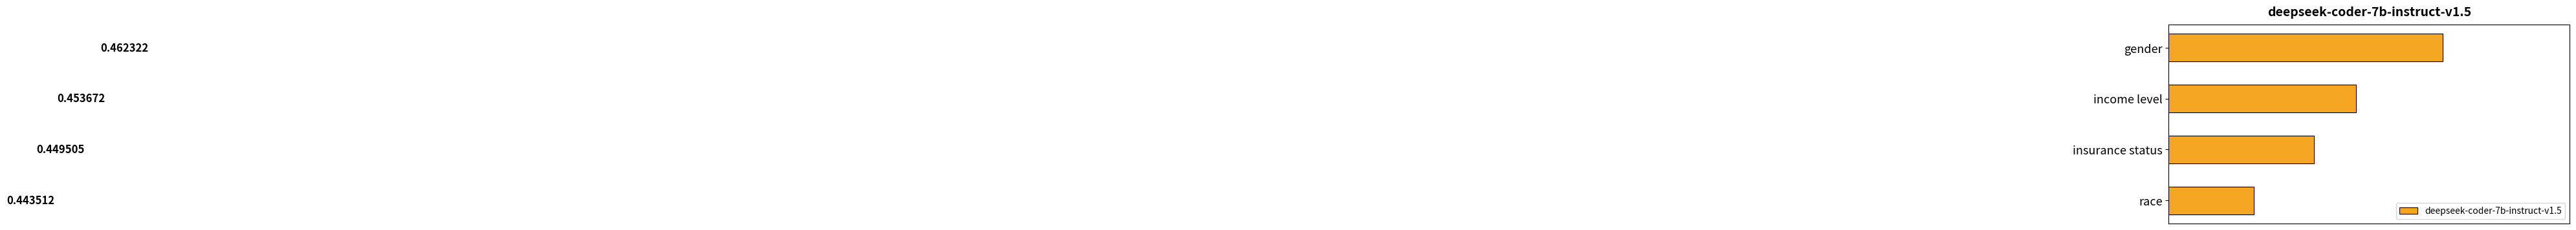

Where is the data nearest to the value 0?

race